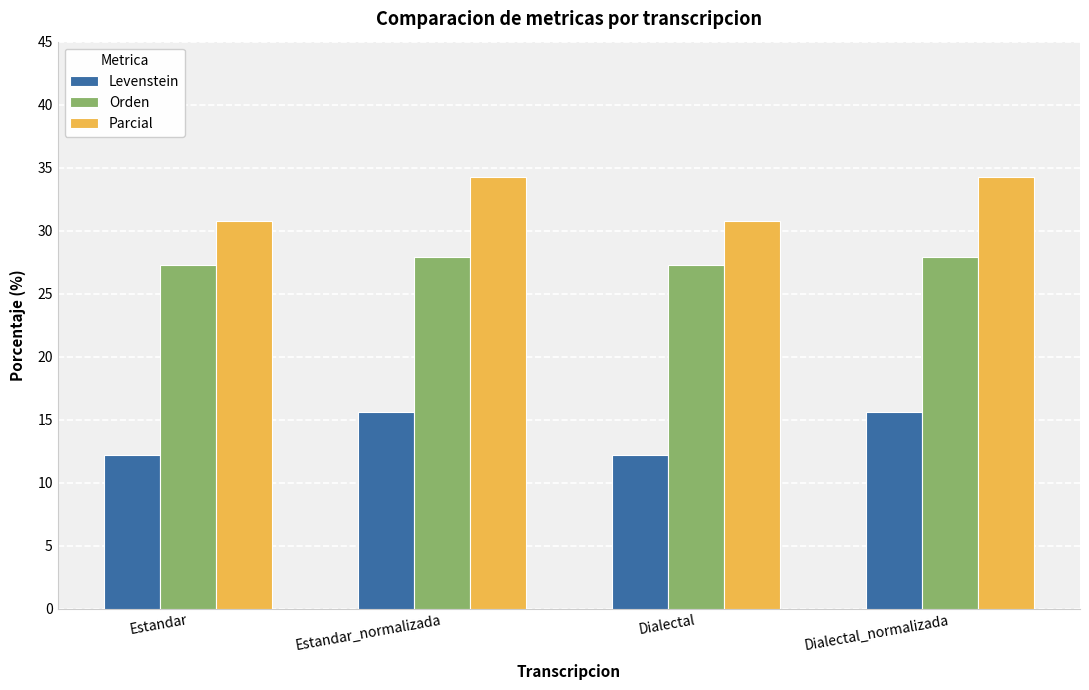

The Orden series shows 40.3 at Dialectal. True or false?

False